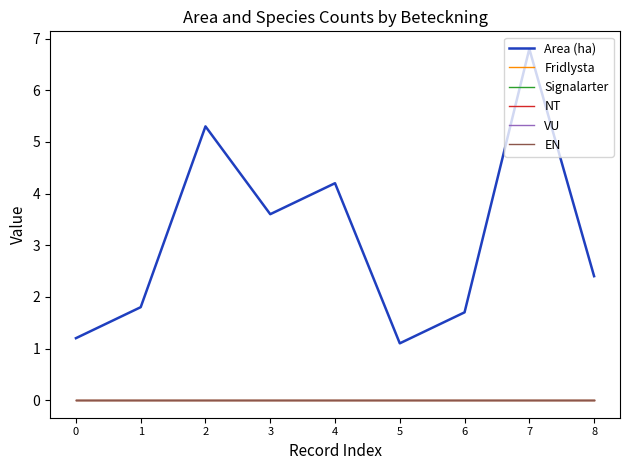

Reading left to right, what are all the values shown in this chart?

Area (ha): 1.2	1.8	5.3	3.6	4.2	1.1	1.7	6.8	2.4
Fridlysta: 0.0	0.0	0.0	0.0	0.0	0.0	0.0	0.0	0.0
Signalarter: 0.0	0.0	0.0	0.0	0.0	0.0	0.0	0.0	0.0
NT: 0.0	0.0	0.0	0.0	0.0	0.0	0.0	0.0	0.0
VU: 0.0	0.0	0.0	0.0	0.0	0.0	0.0	0.0	0.0
EN: 0.0	0.0	0.0	0.0	0.0	0.0	0.0	0.0	0.0